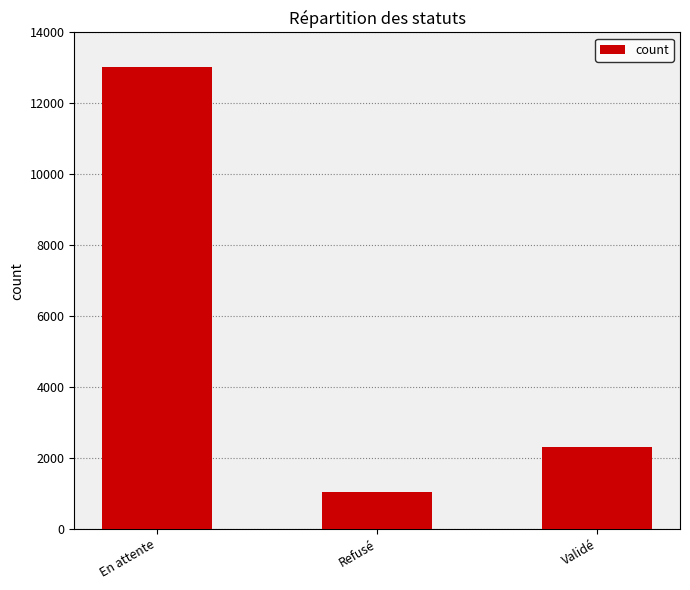

What is the approximate value at En attente, to the nearest 50?

13050